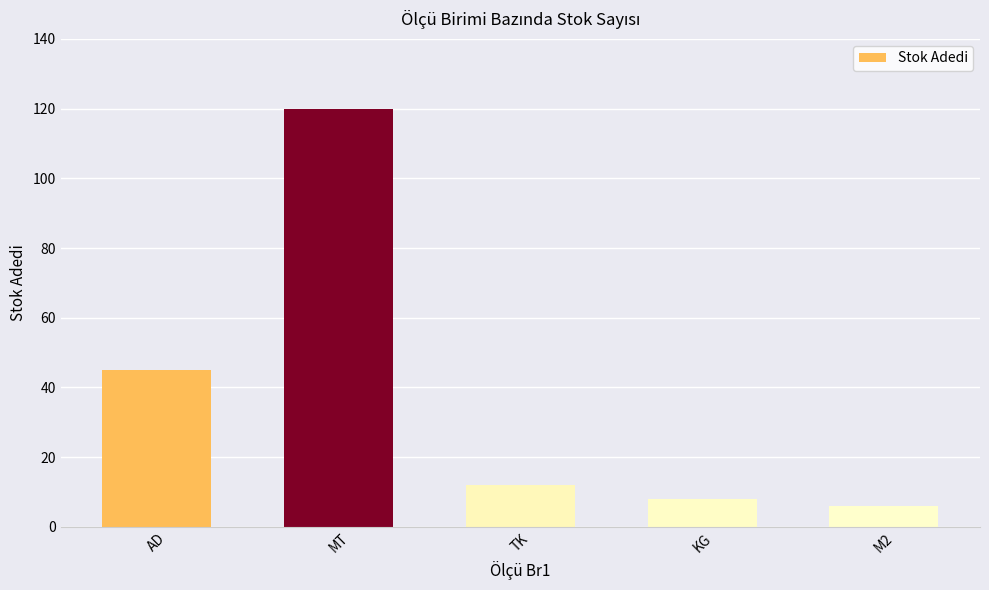

Reading left to right, list all the values displayed in this chart.

45	120	12	8	6